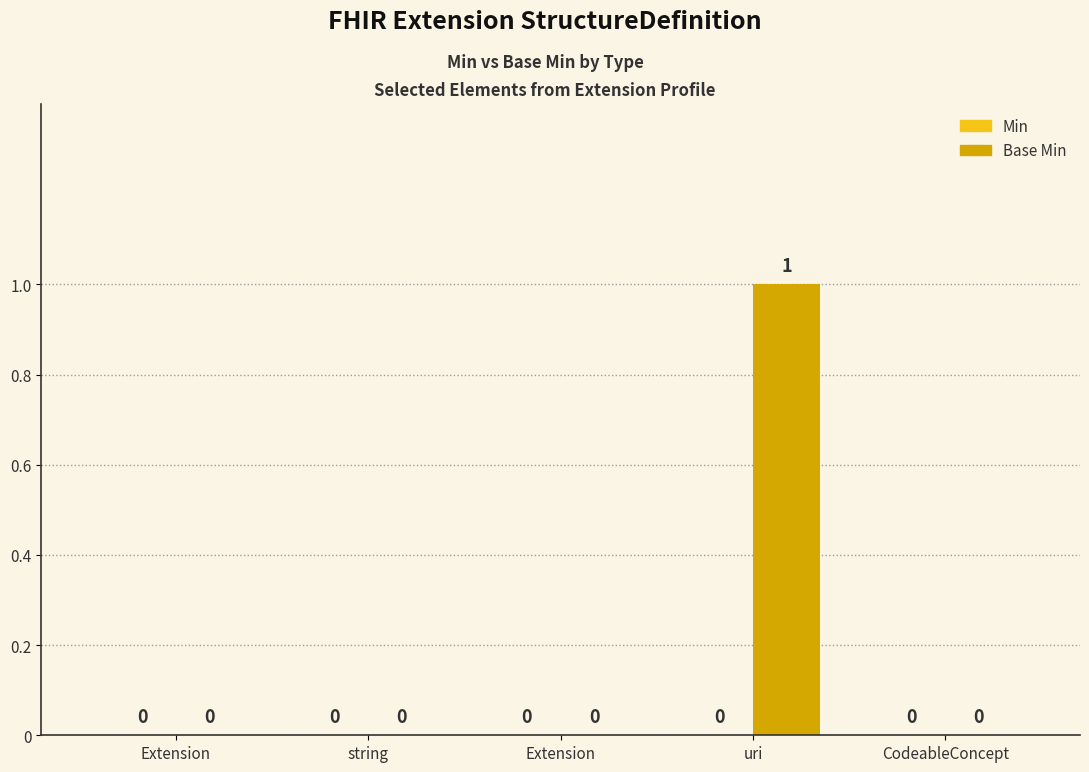

How many data points does each series have?

5